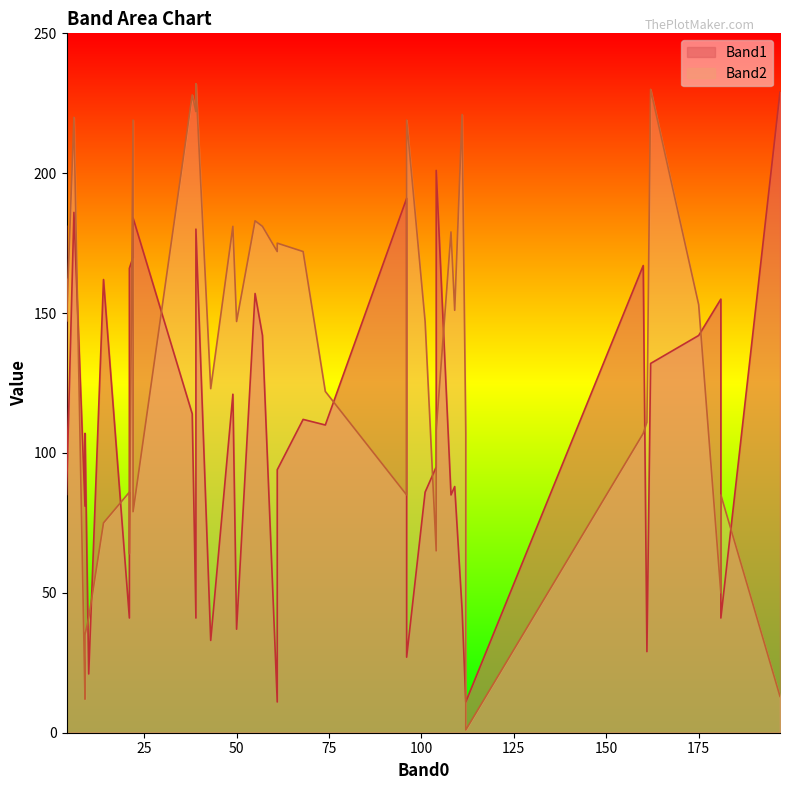

List the labels in order of Band1 value, smallest first.

112, 61, 112, 10, 96, 161, 43, 50, 21, 39, 181, 111, 9, 4, 108, 101, 109, 61, 104, 9, 74, 68, 38, 49, 162, 175, 57, 181, 55, 14, 21, 160, 22, 39, 4, 22, 6, 96, 104, 197